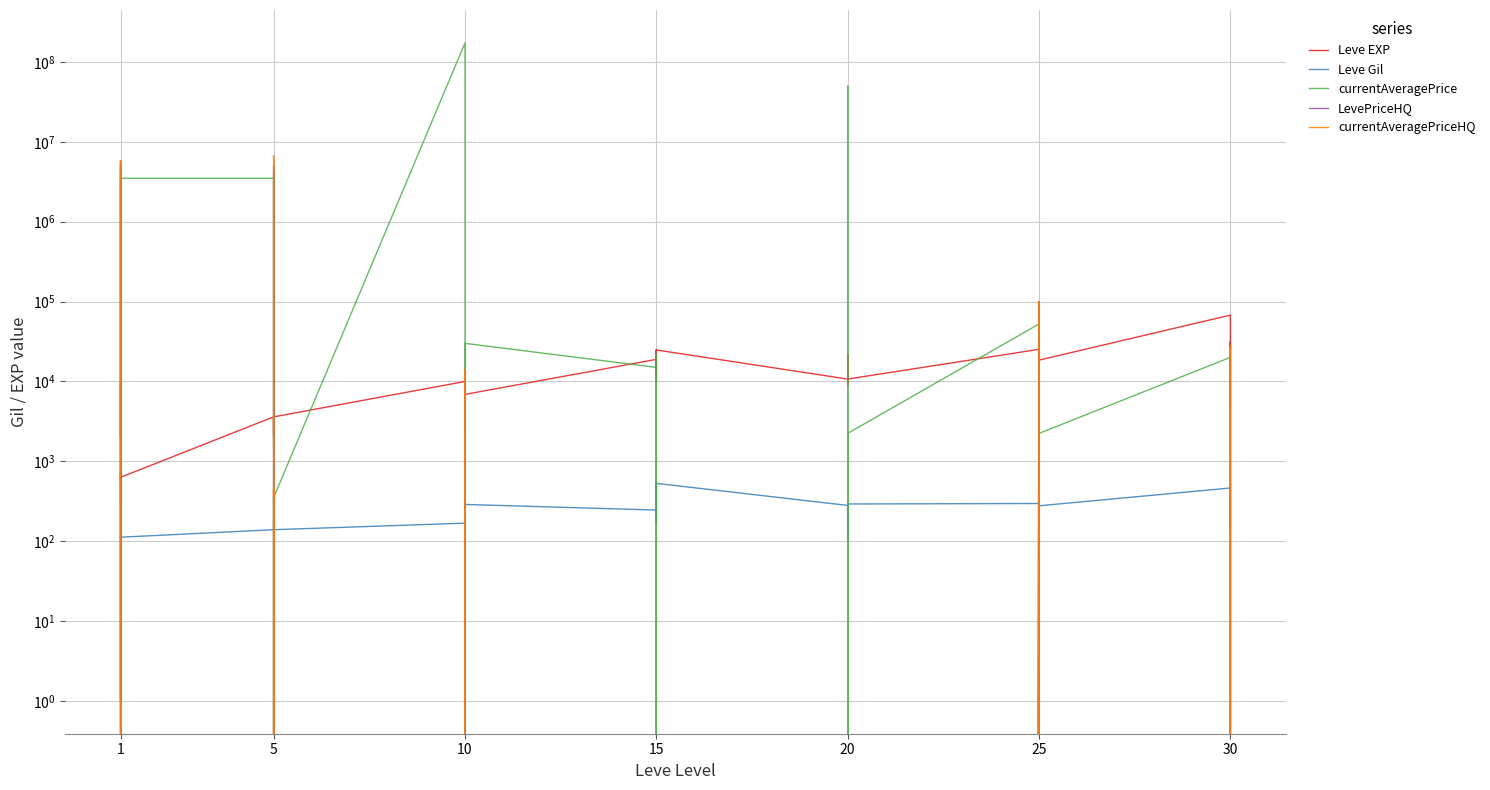

True or false: currentAveragePrice has a value of 14000 at 10.

True